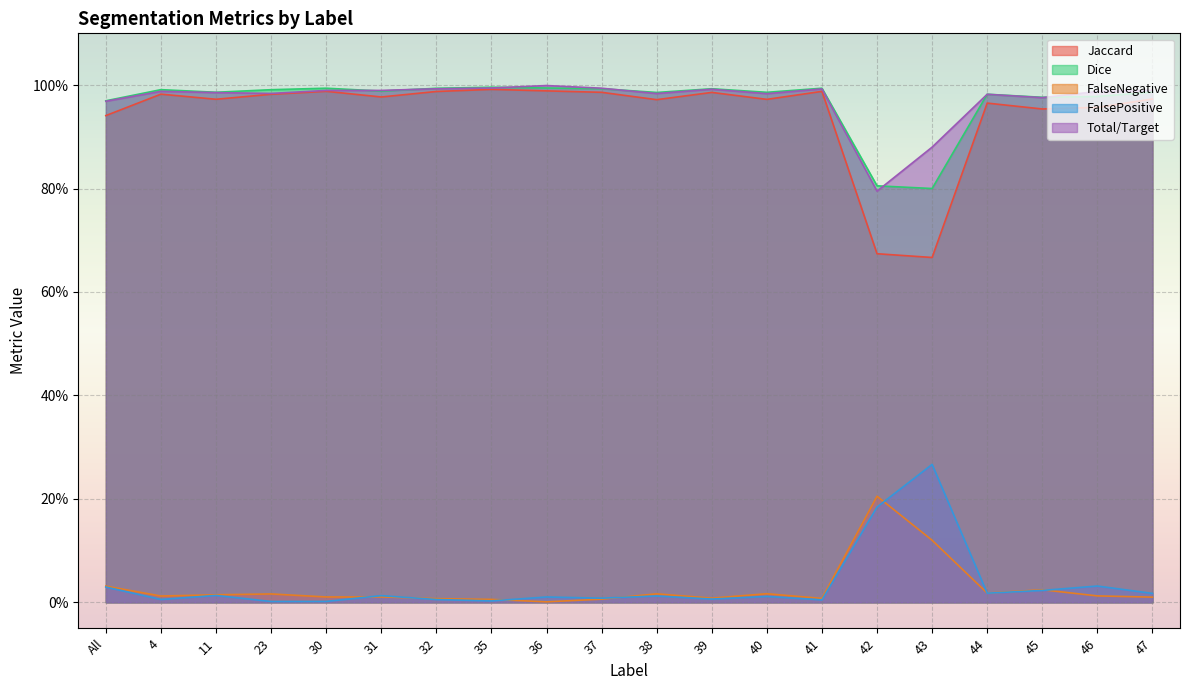

At how many categories does at least one series exceed 0?

20